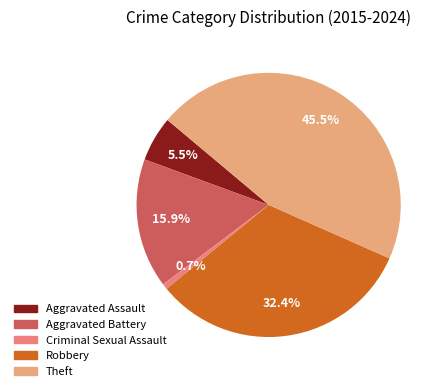

What portion of the pie excludes Aggravated Battery?

84.1%